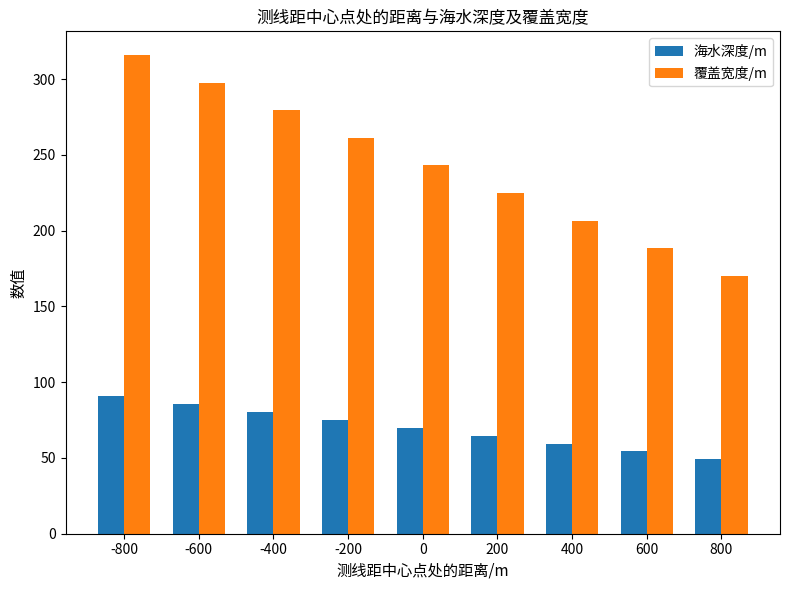

List the labels in order of 海水深度/m value, largest first.

-800, -600, -400, -200, 0, 200, 400, 600, 800